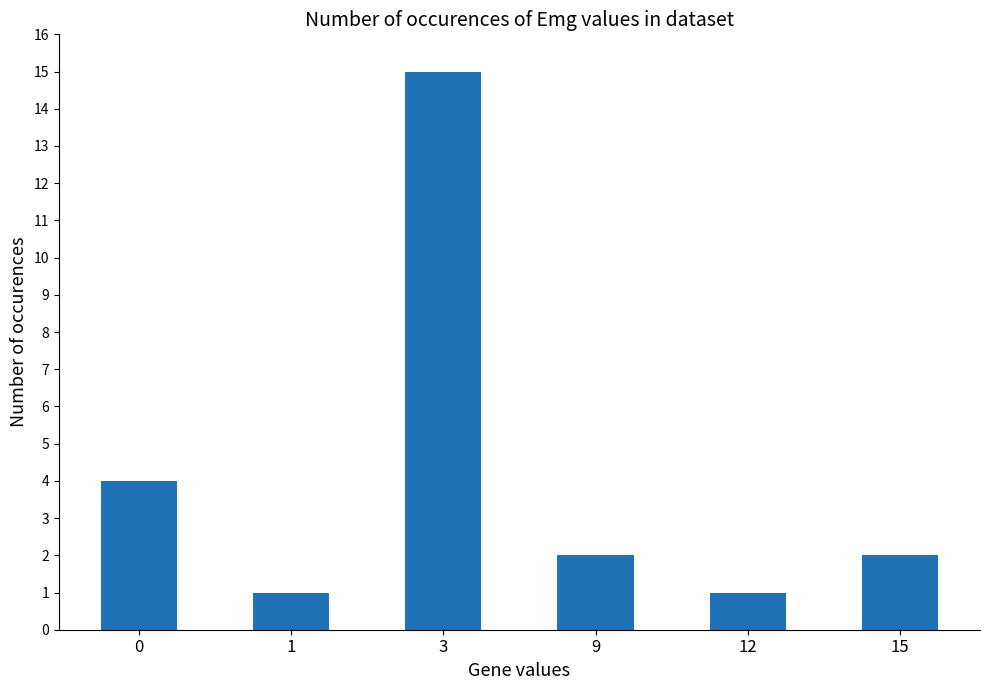

What is the greatest value displayed?

15